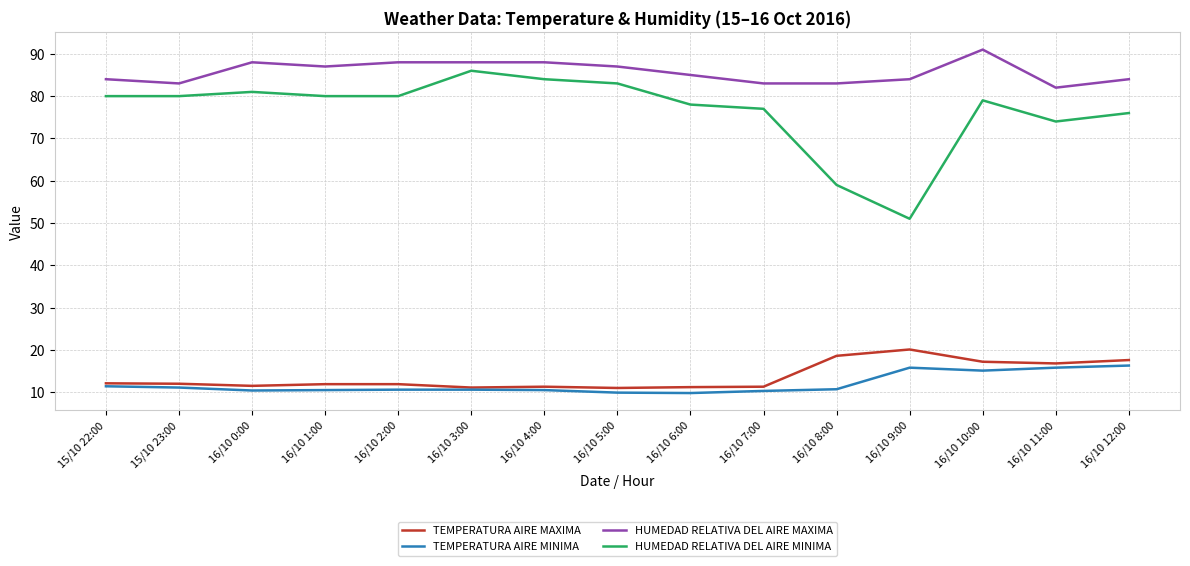

Which category has the highest value in the TEMPERATURA AIRE MAXIMA series?

16/10 9:00